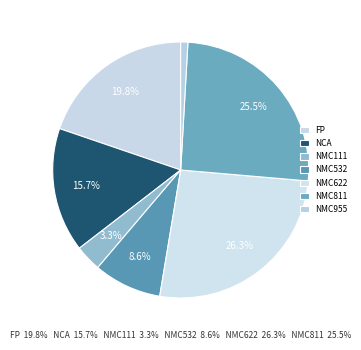

How many segments does this pie chart have?

7